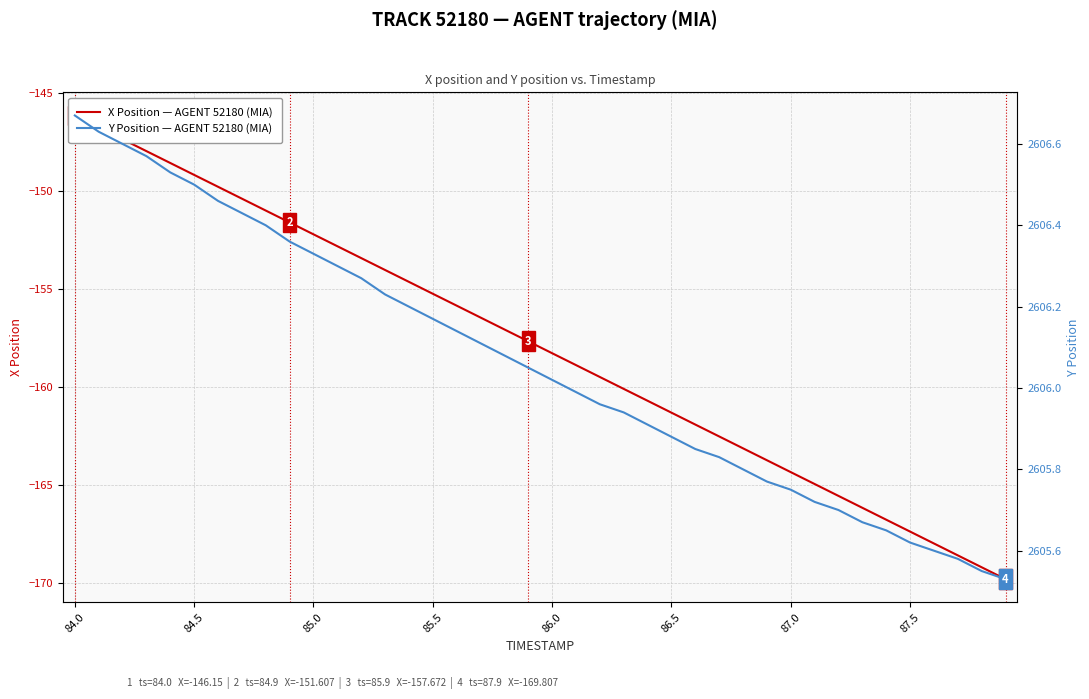

What is the maximum value for Y Position — AGENT 52180 (MIA)?

2606.7